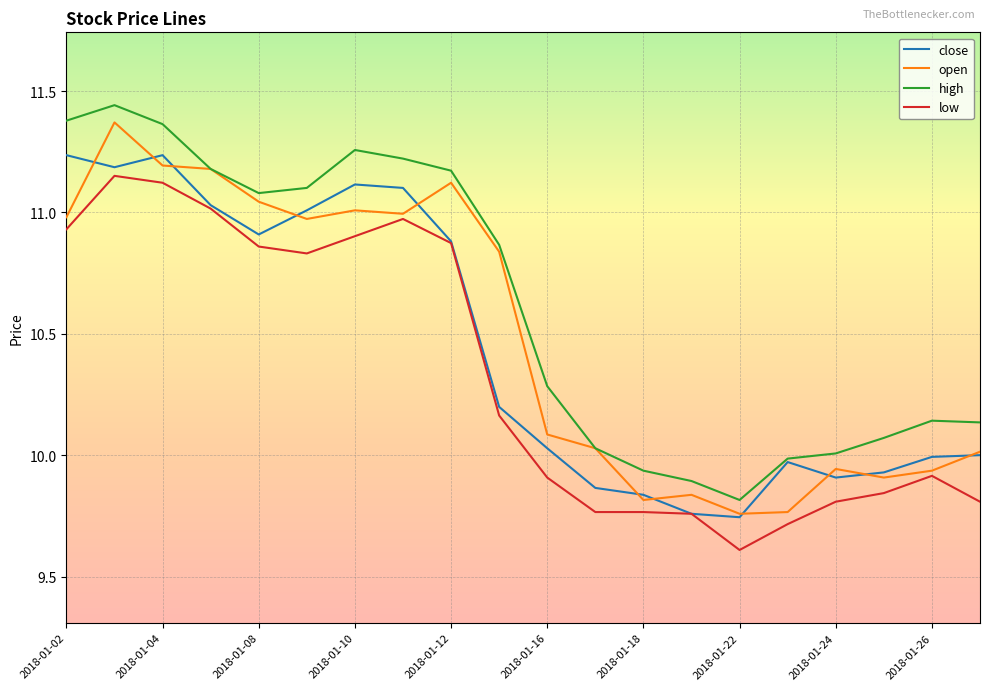

Rank the series by their average value, from highest to lowest.

high, open, close, low